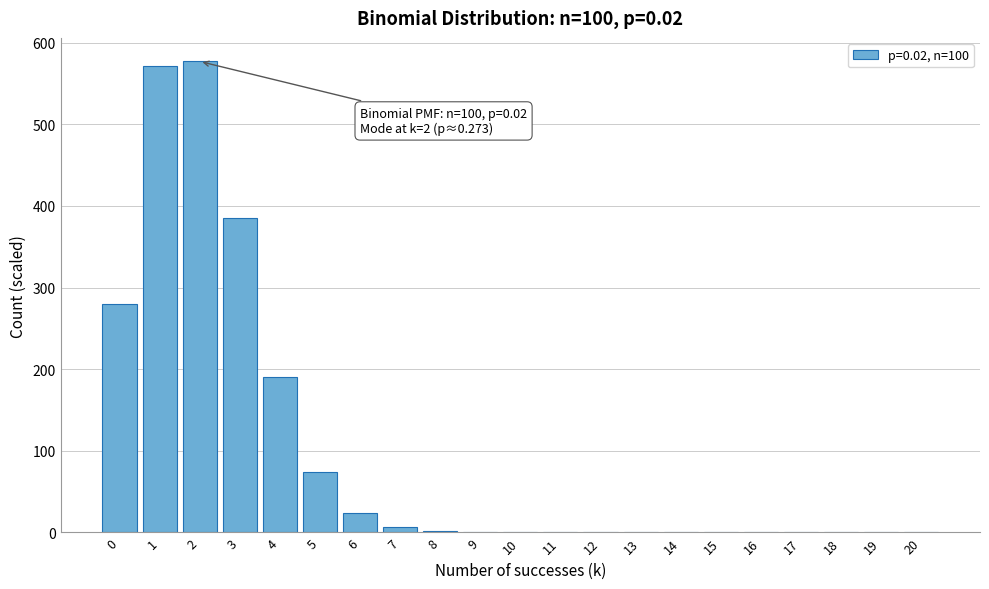

What is the change in value from 2 to 5?

-502.3